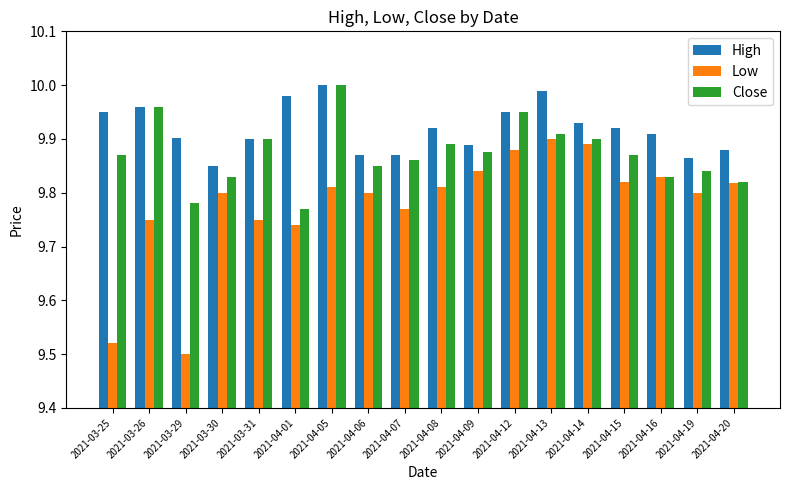

Rank the series by their average value, from lowest to highest.

Low, Close, High